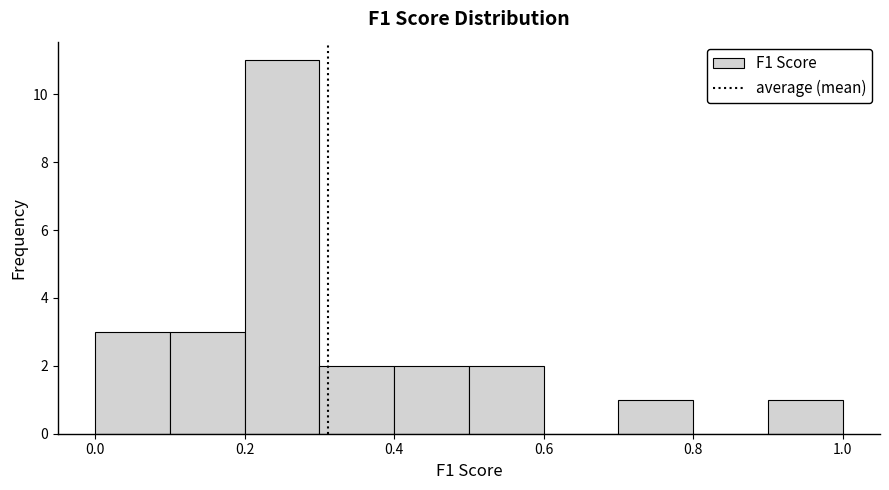

Over which range of the x-axis is the bar tallest?

0.2 to 0.3